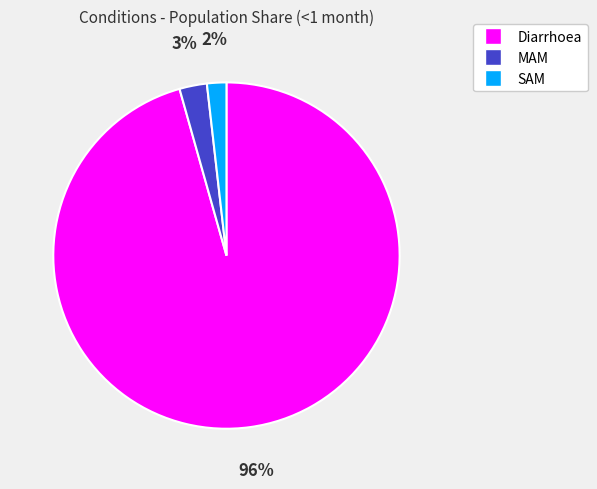

Combined, do SAM and MAM account for over 50%?

No